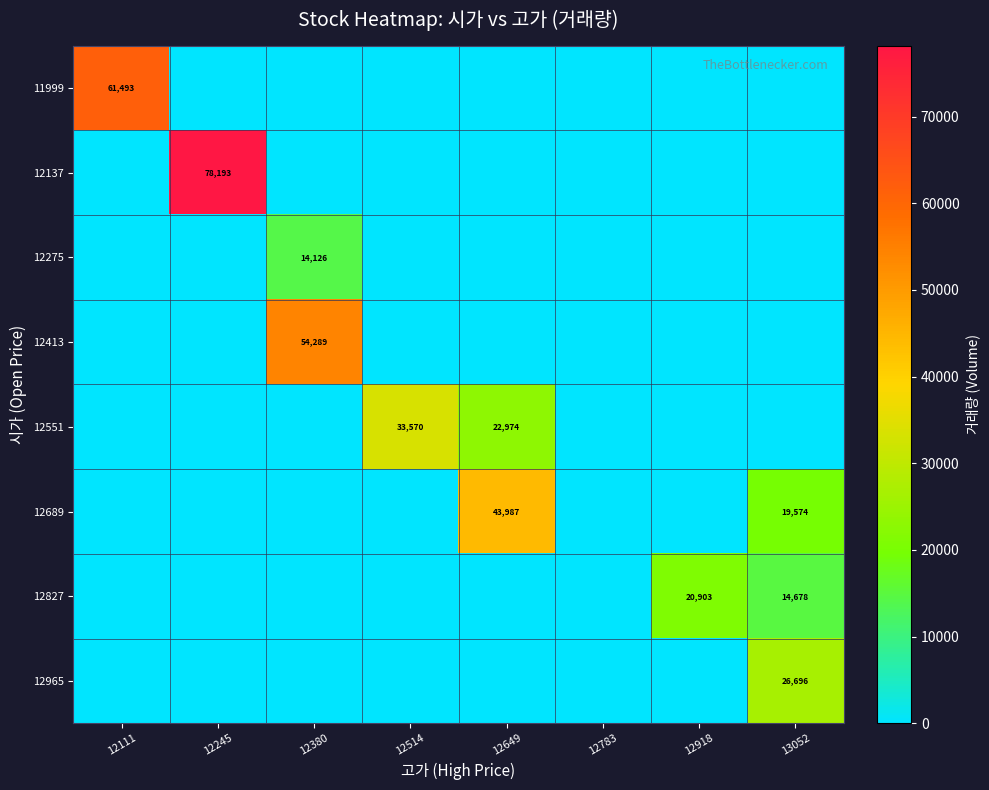

Between 12111 and 12514, which series saw the biggest shift?

11999